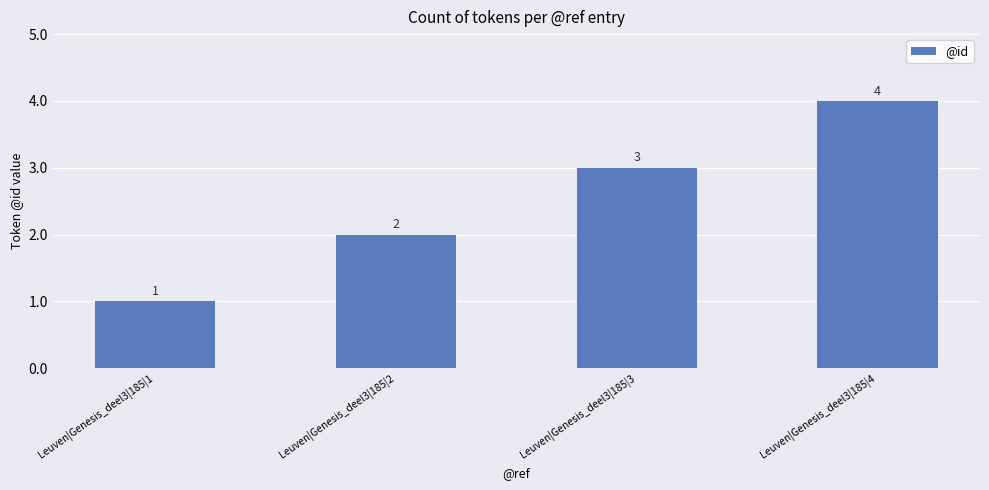

What is the sum of the values at Leuven|Genesis_deel3|185|3 and Leuven|Genesis_deel3|185|4?

7